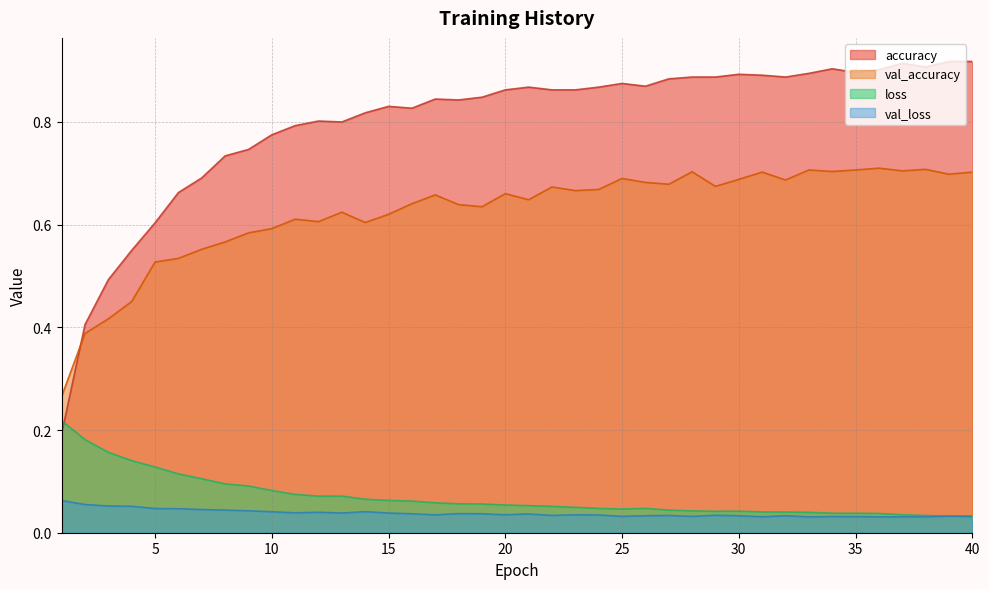

At how many categories does at least one series exceed 0?

40